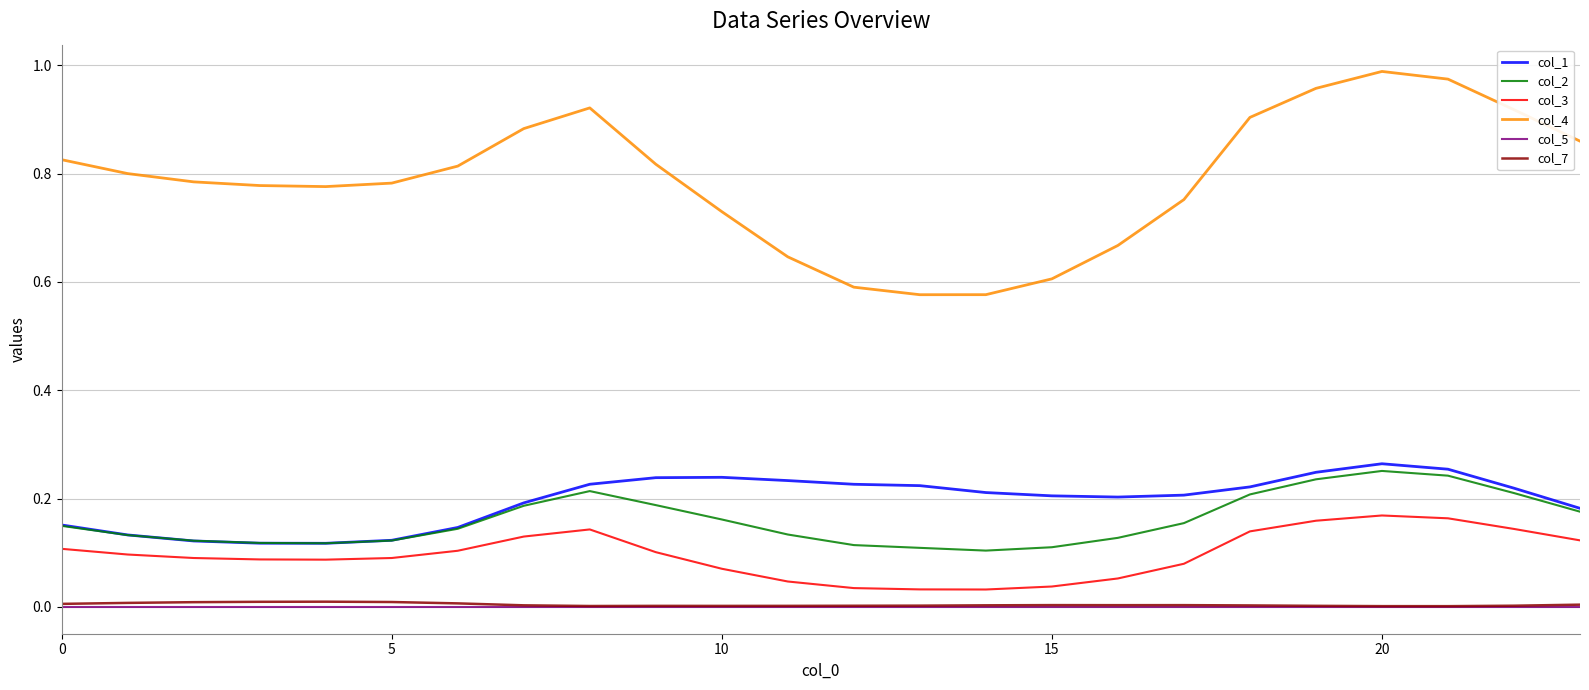

Which series has the largest total across all categories?

col_4